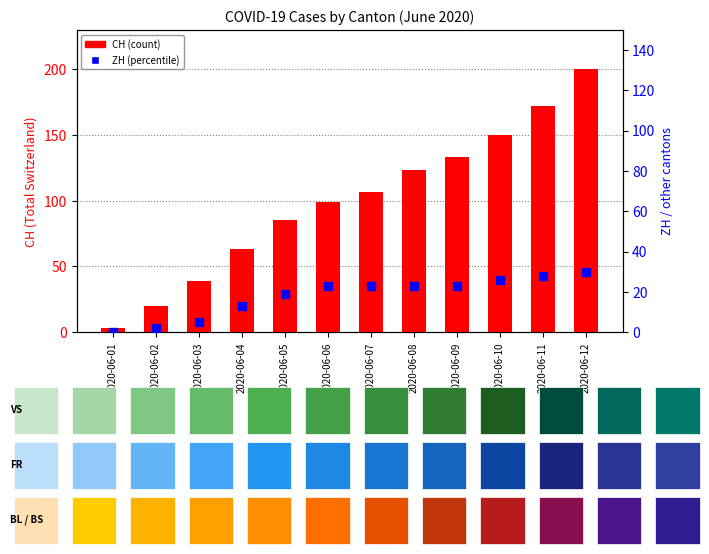

Are the bars horizontal?

No